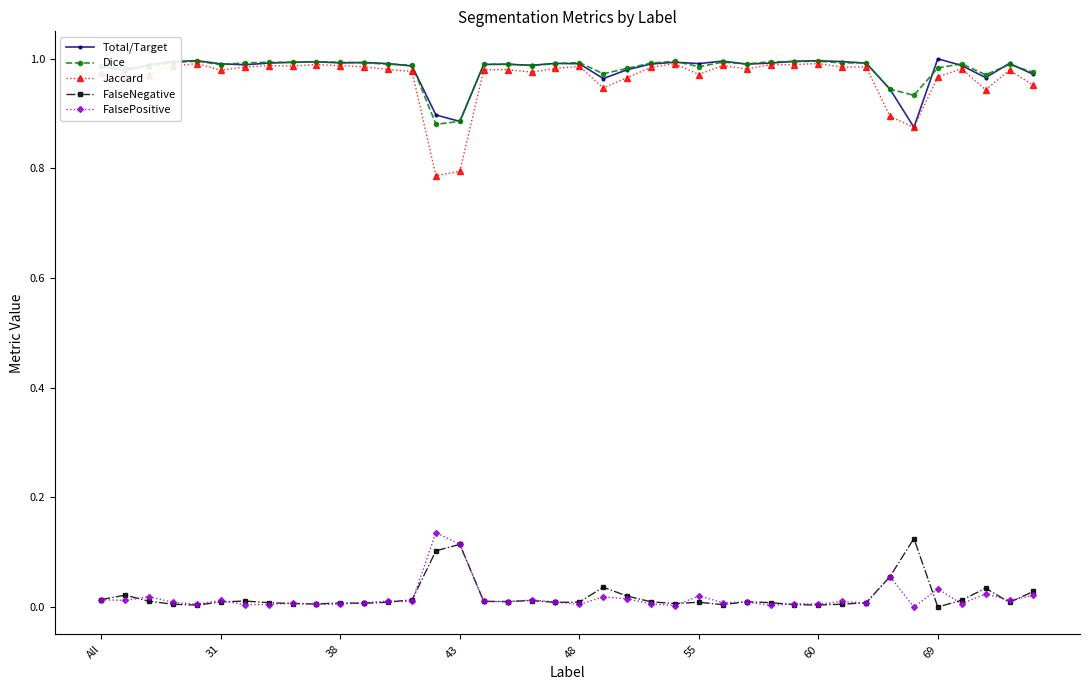

True or false: FalsePositive has more than 1 interior local peaks.

True